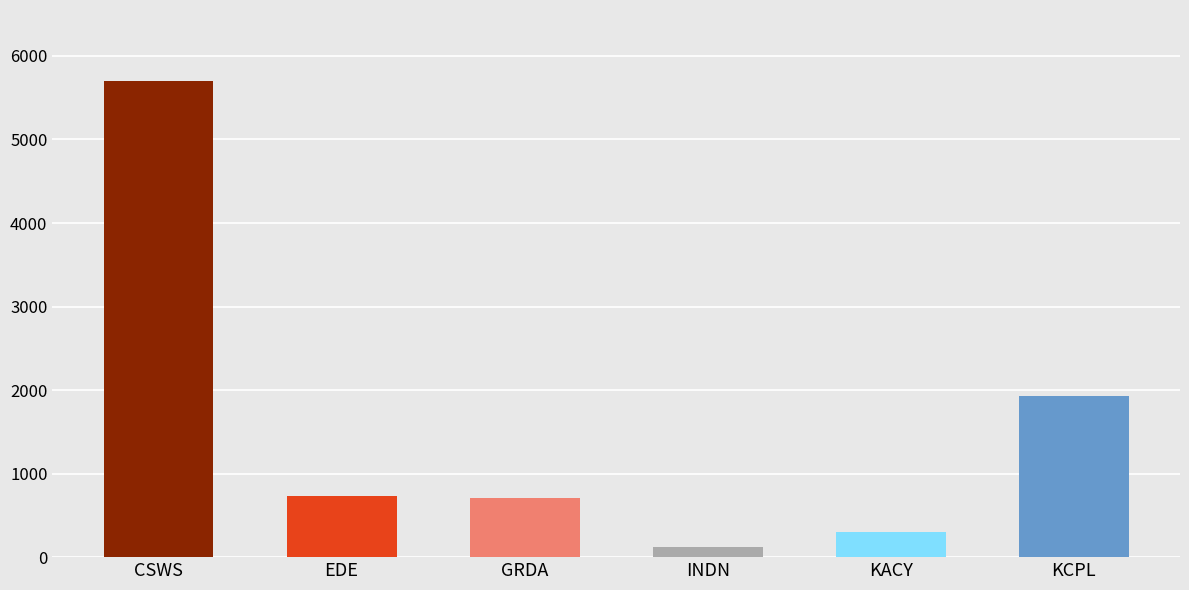

Which series has the largest range (max minus min)?

CSWS